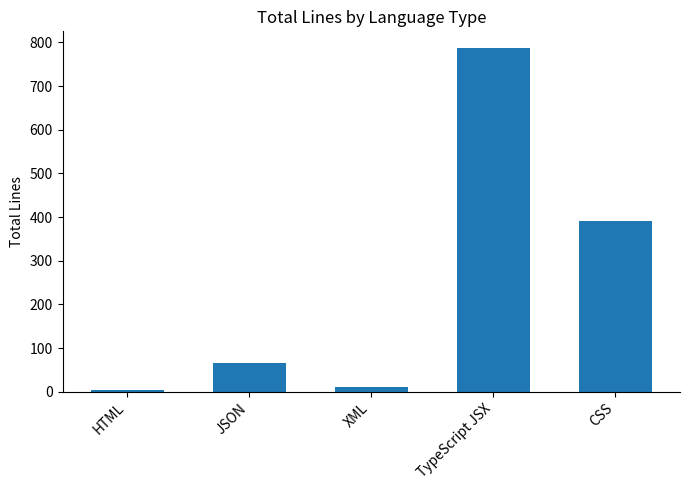

How many bars are there in total?

5